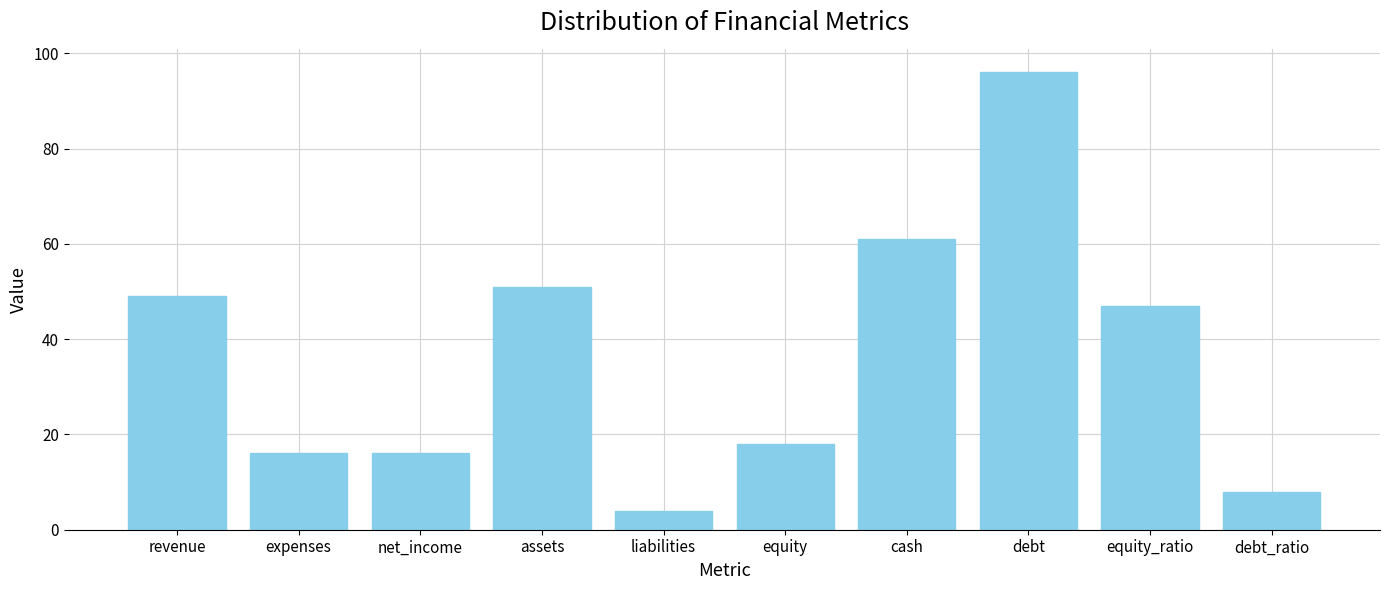

The value at liabilities is 4. True or false?

True